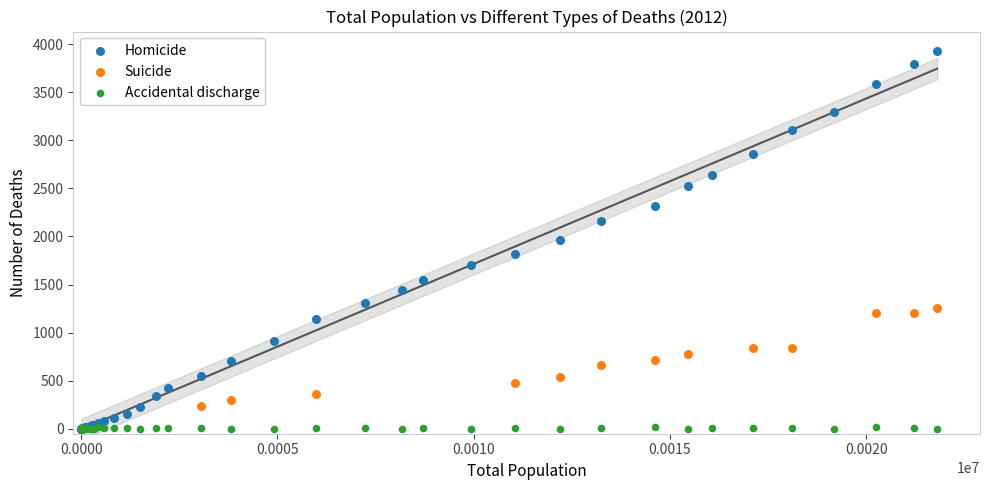

Which series reaches the maximum Y coordinate?

Homicide